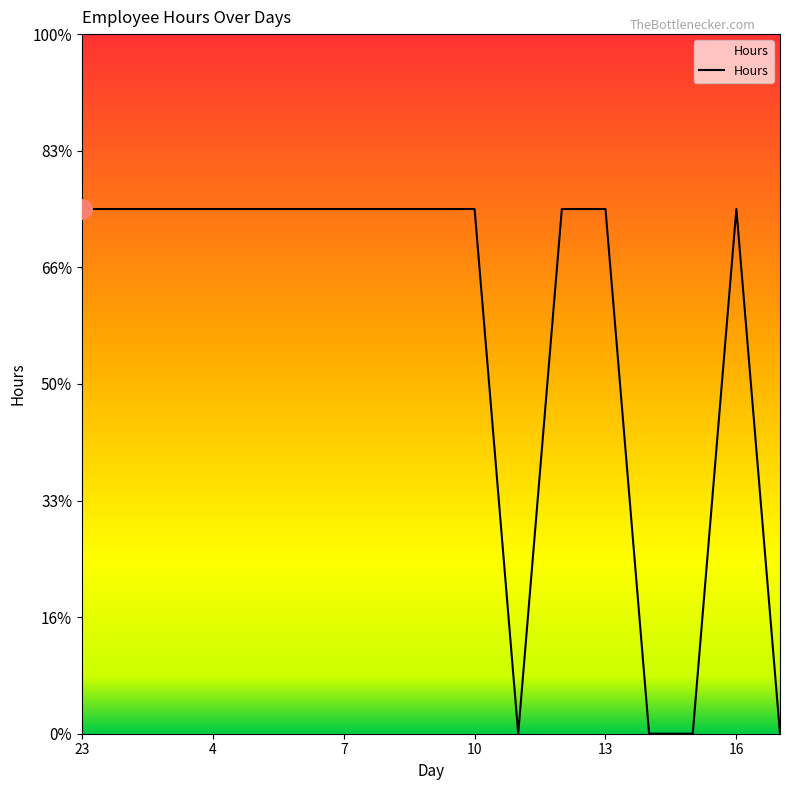

Rank the categories by value from highest to lowest.

23, 2, 3, 4, 5, 6, 7, 8, 9, 10, 12, 13, 16, 11, 14, 15, 17